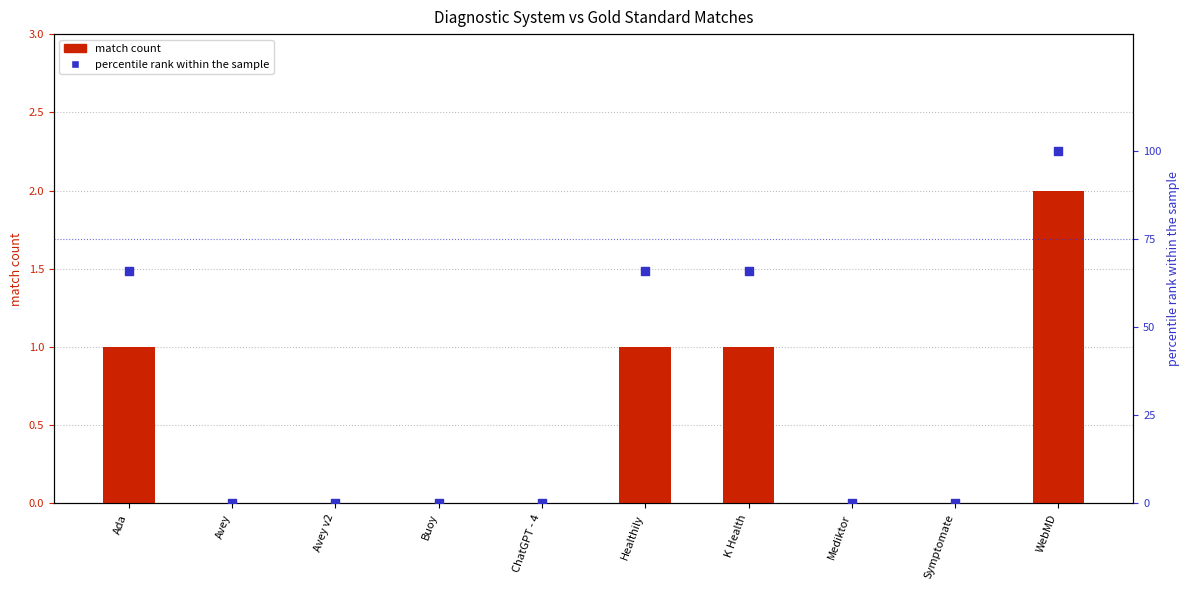

Is the value of percentile rank within the sample at Mediktor greater than the value of match count at Avey v2?

No